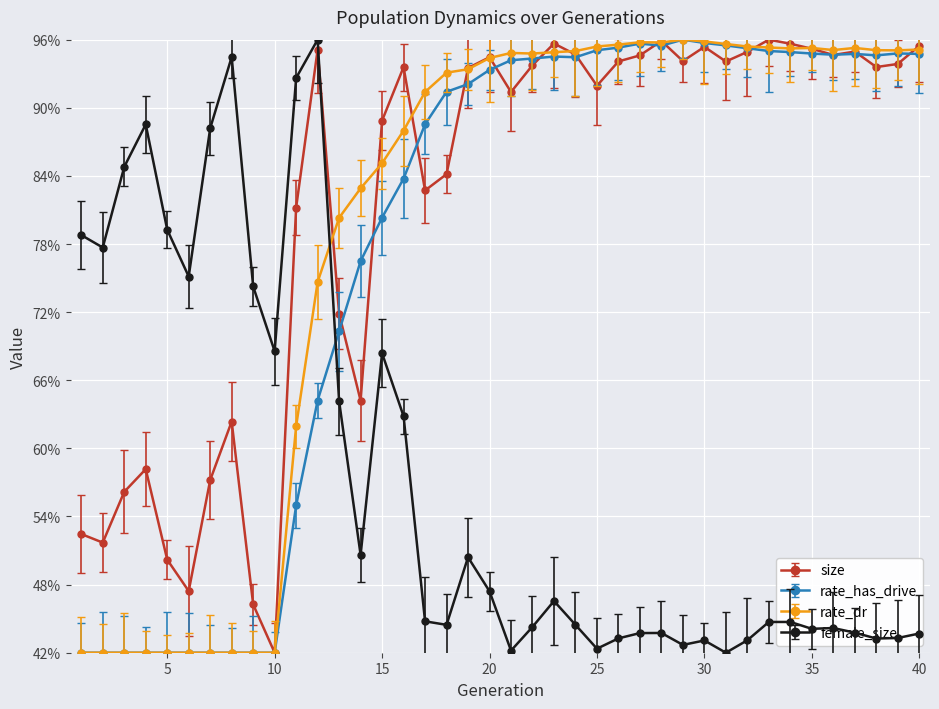

What is the highest value of the rate_has_drive series?

96.0